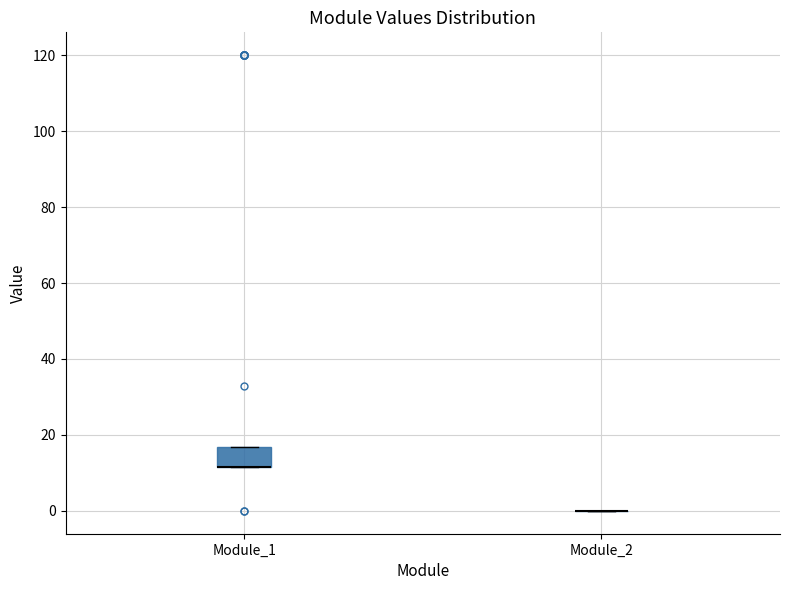

Reading left to right, transcribe this box plot: for each box, give where its median line is, the range the box spans, and where its two whiskers end, as read against the y-axis. The values are not printed on the chart, so give them approximately, as read against the axis.

Module_1: median 12 (drawn on the box's lower edge), box 12 to 16, whiskers 12 to 16
Module_2: box collapsed to a line at 0, whiskers 0 to 0